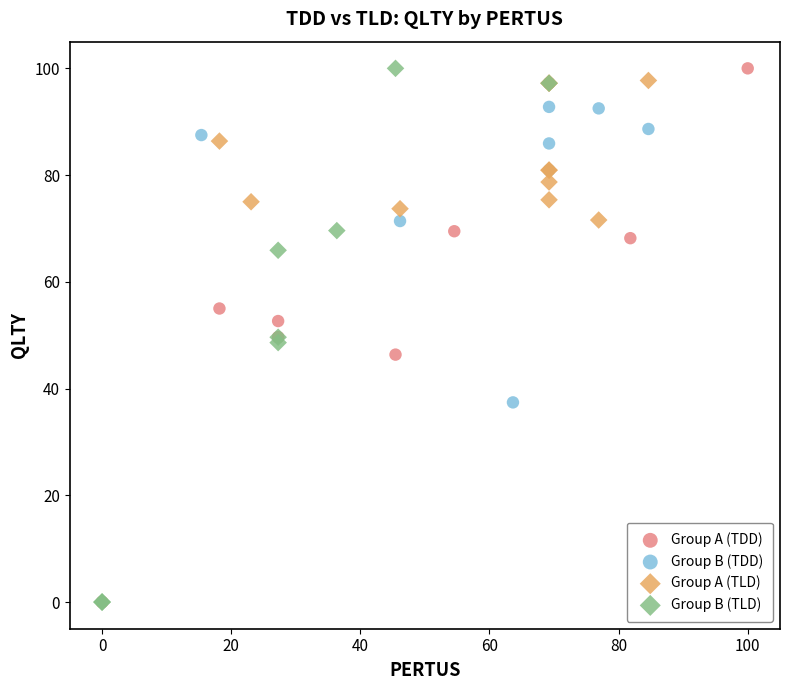

What are all the series names shown in the legend?

Group A (TDD), Group B (TDD), Group A (TLD), Group B (TLD)